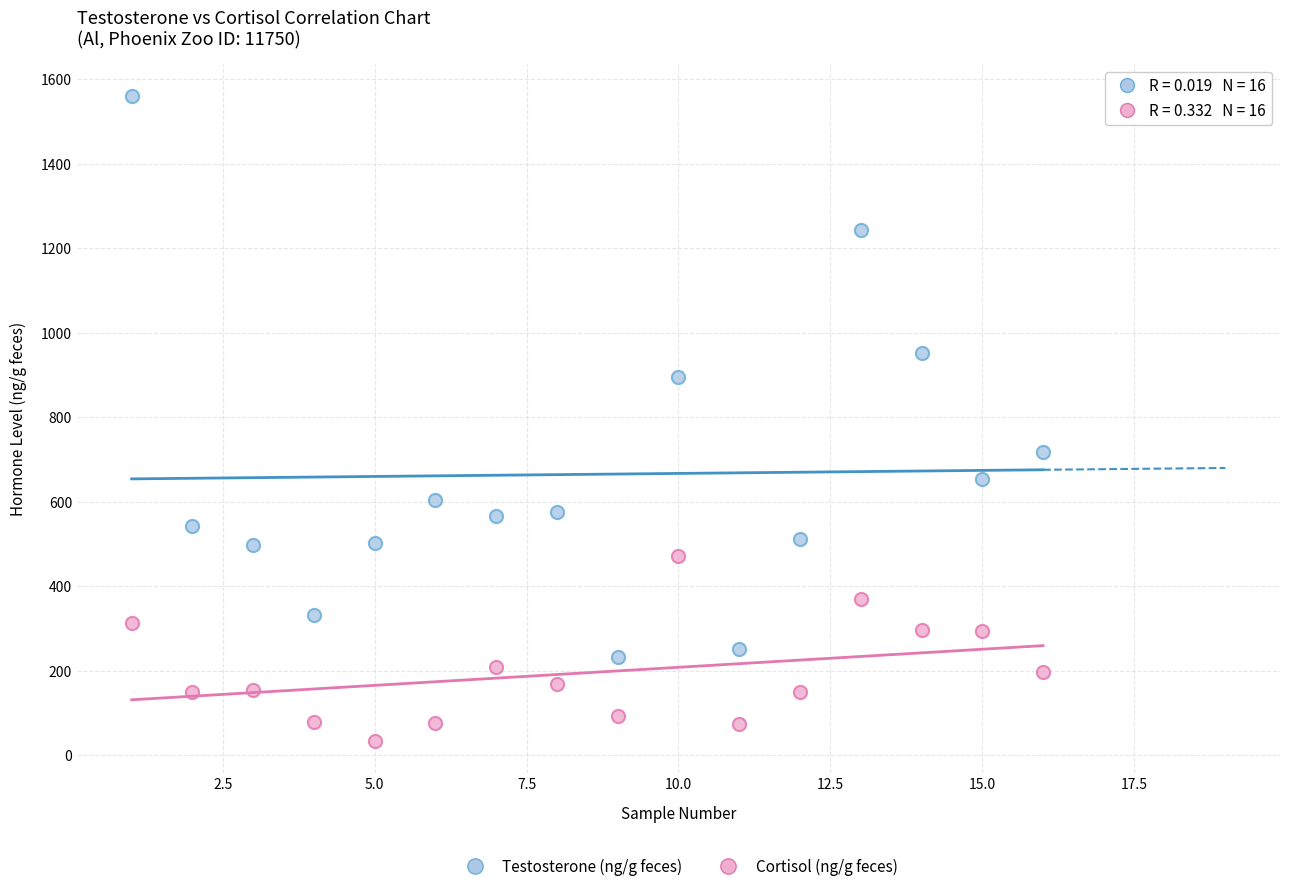

Across all data points, what is the range of X values (max minus min)?

15.0